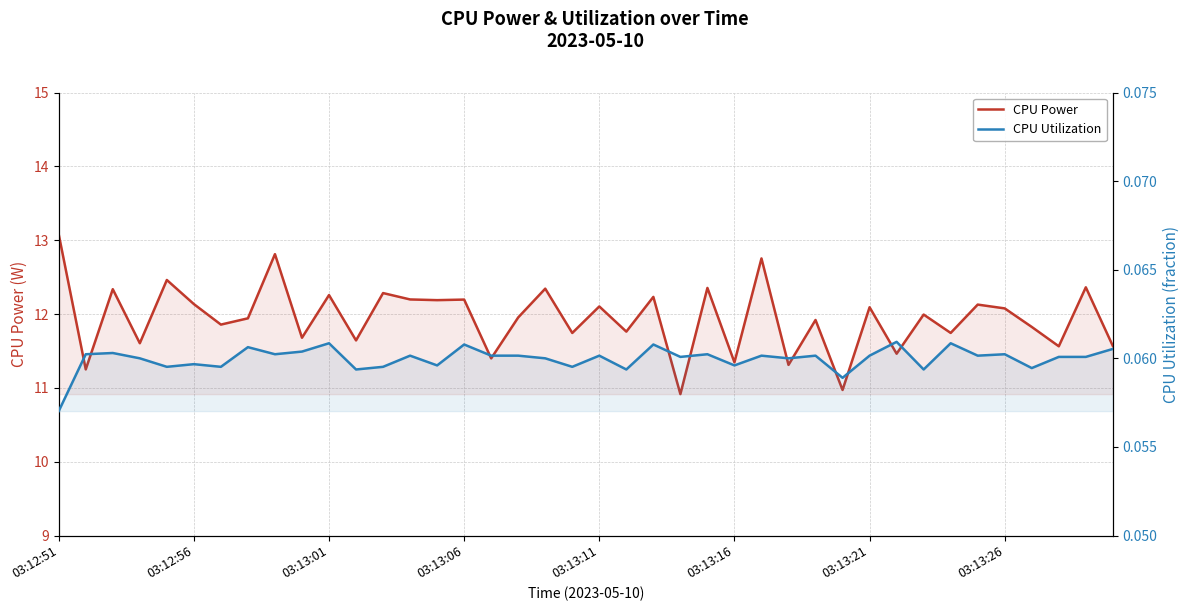

True or false: CPU Power has a value of 19.5 at 37.

False